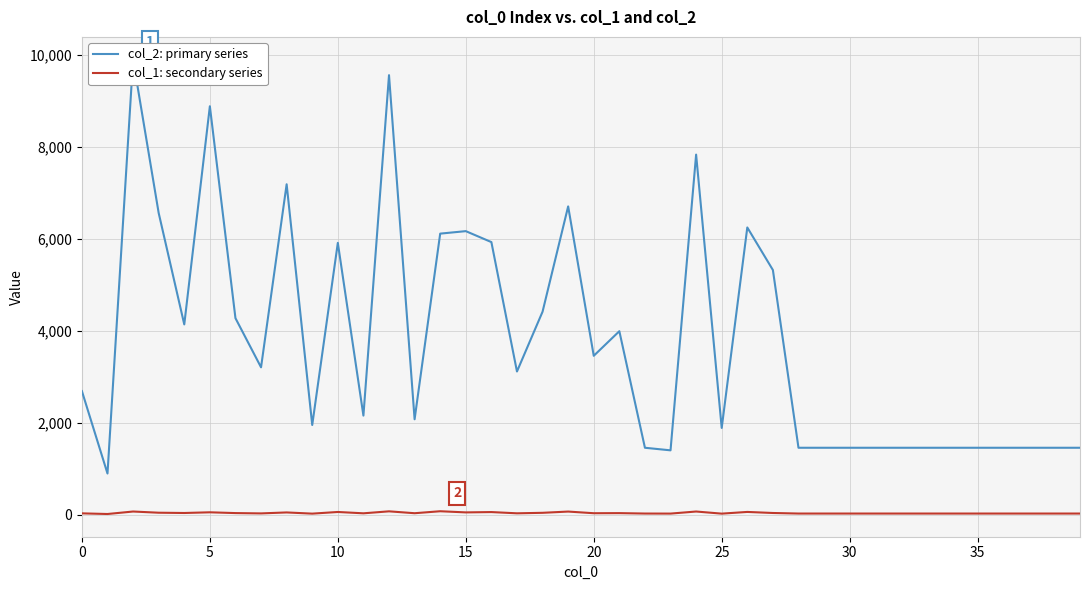

What is the value of the col_1: secondary series point at the 5th from the left?

38